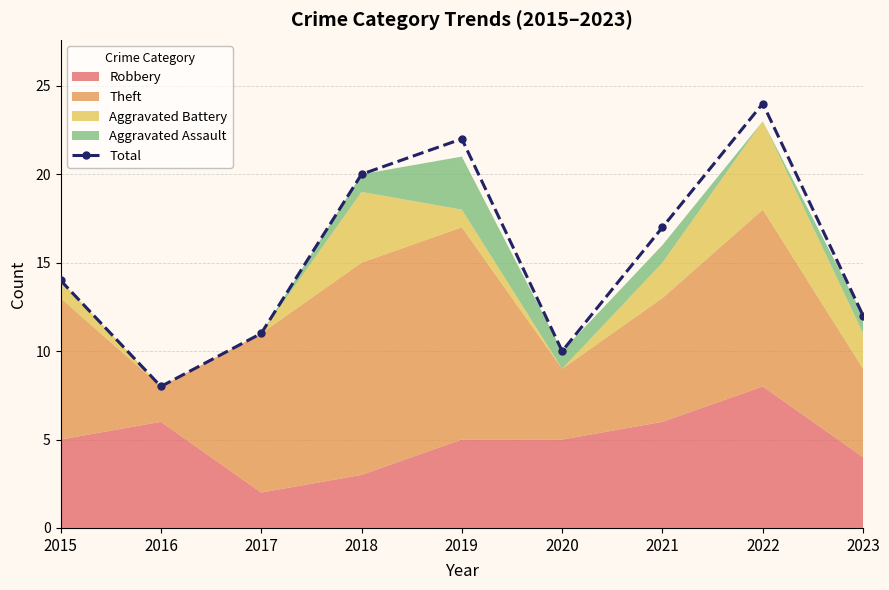

How many interior local peaks (higher than both neighbors) does the data have?

2